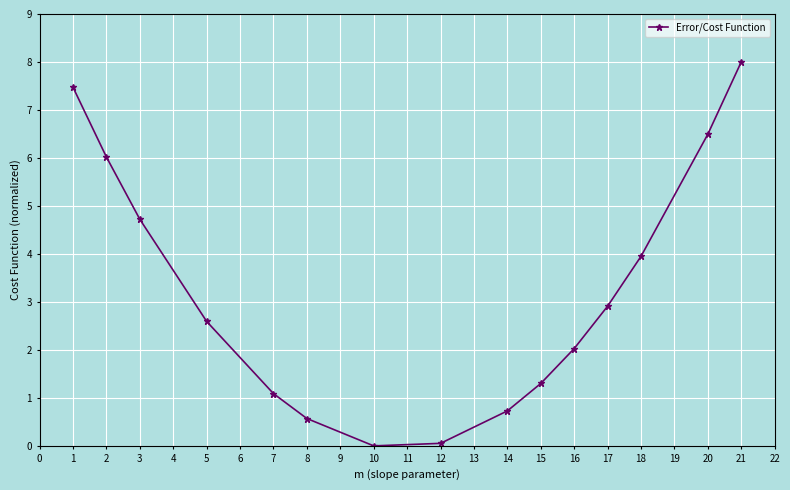

What is the value of the 9th point from the left?

0.7